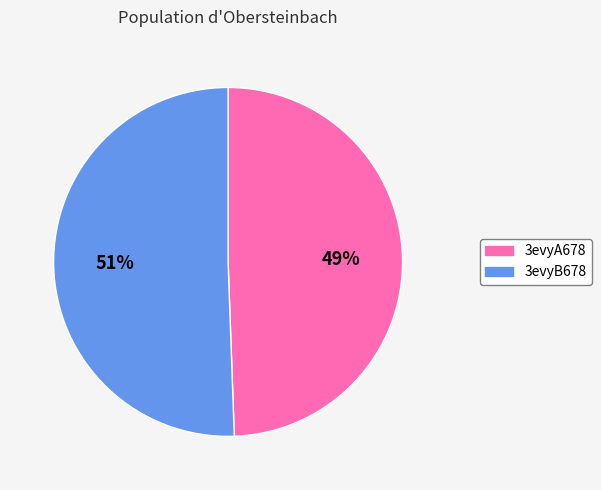

Which category accounts for the majority?

3evyB678